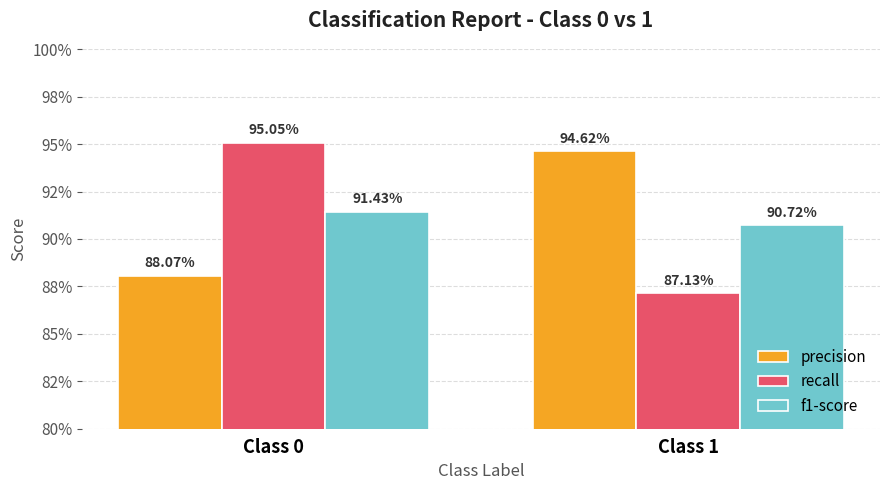

The value of f1-score at Class 1 is 0.9. True or false?

True